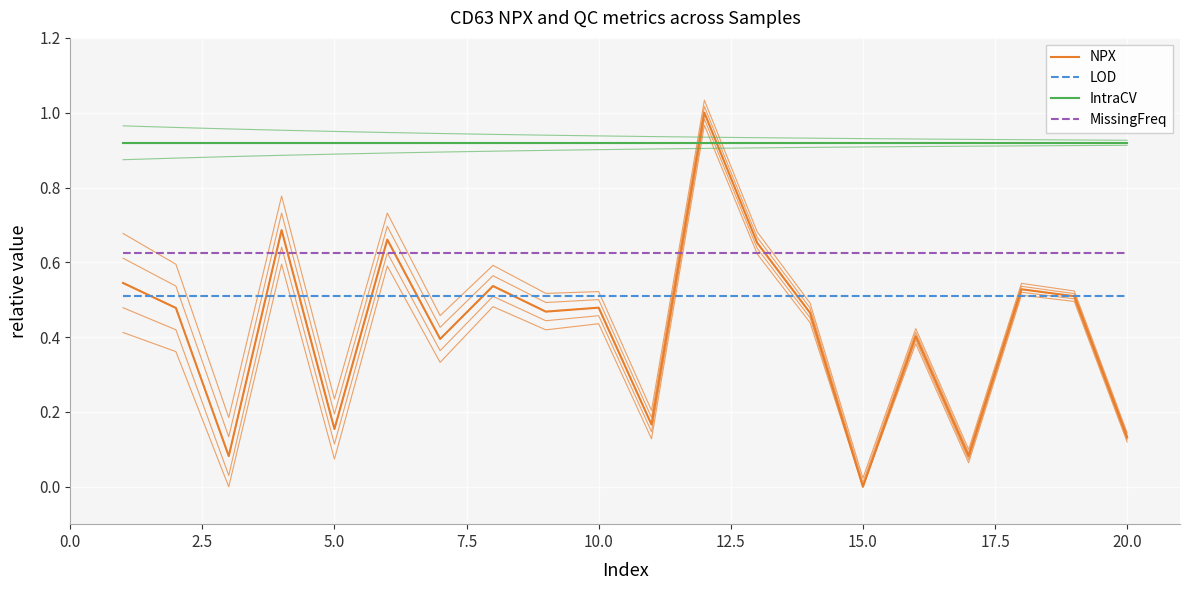

True or false: LOD has a value of 0.2 at 15.0.

False